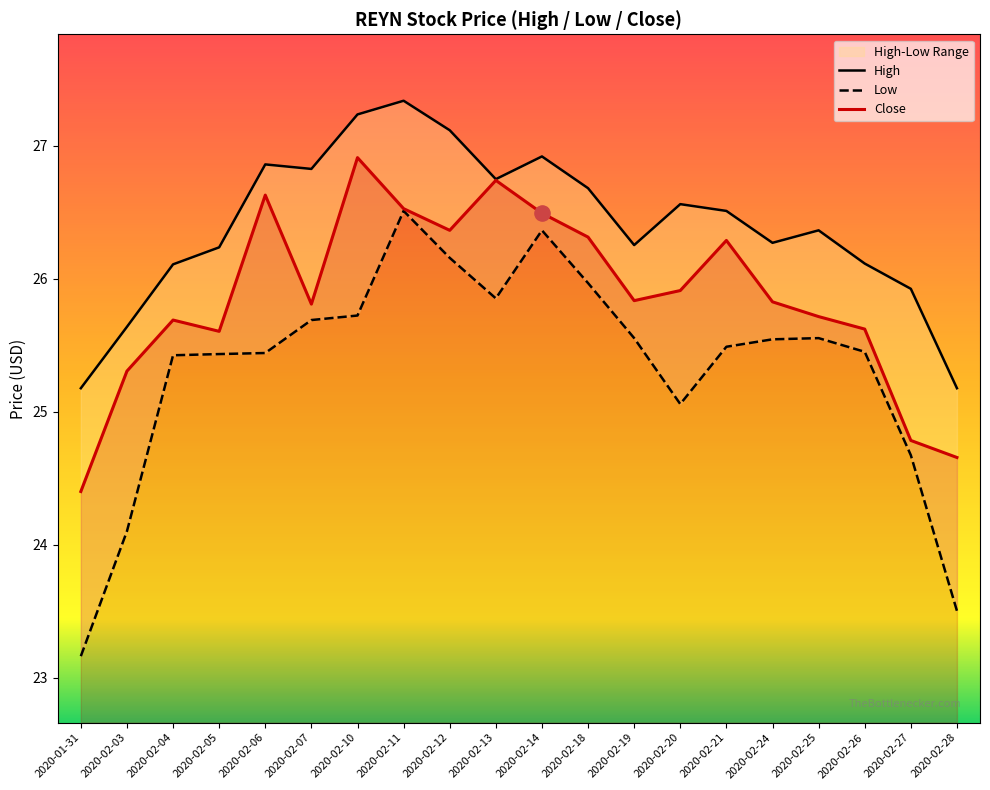

At how many categories does at least one series exceed 25?

20